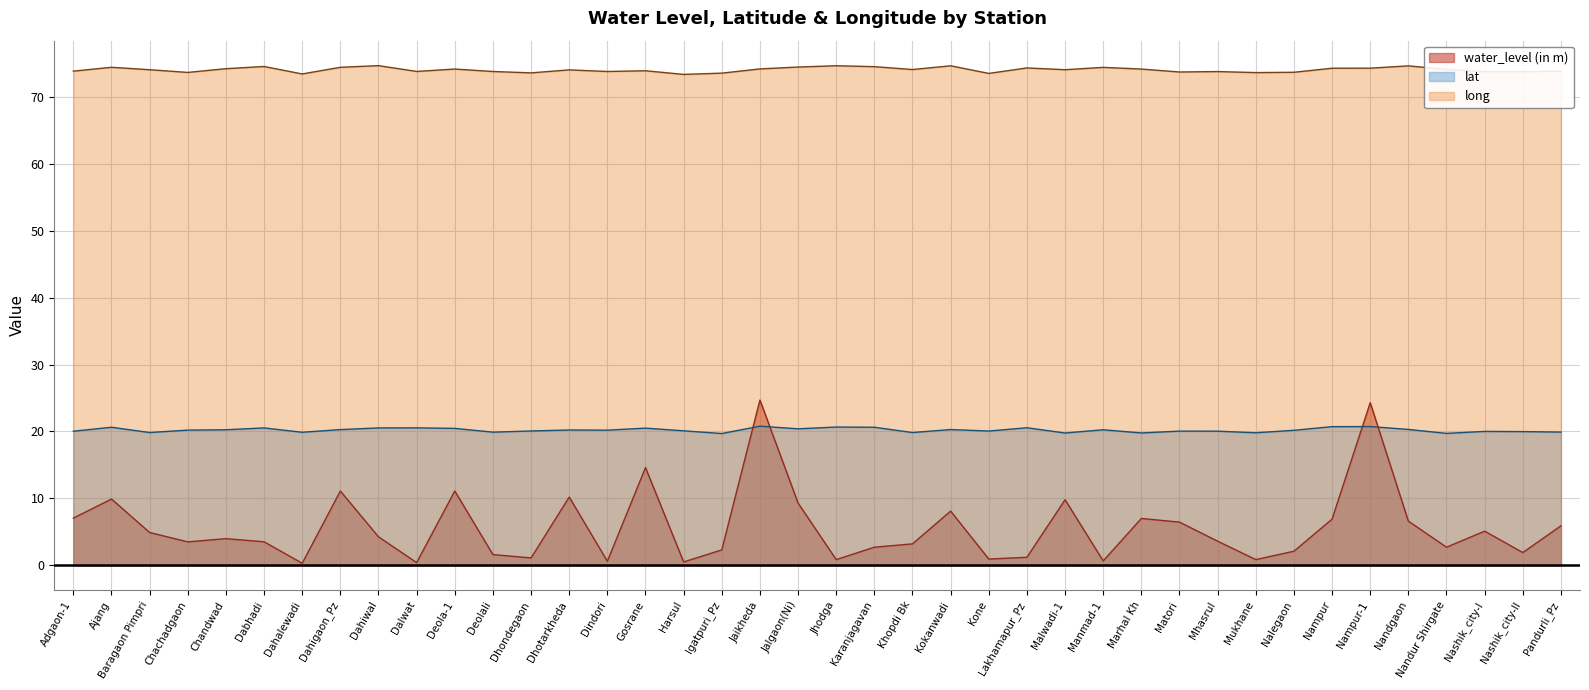

Count the number of categories in the chart.

40